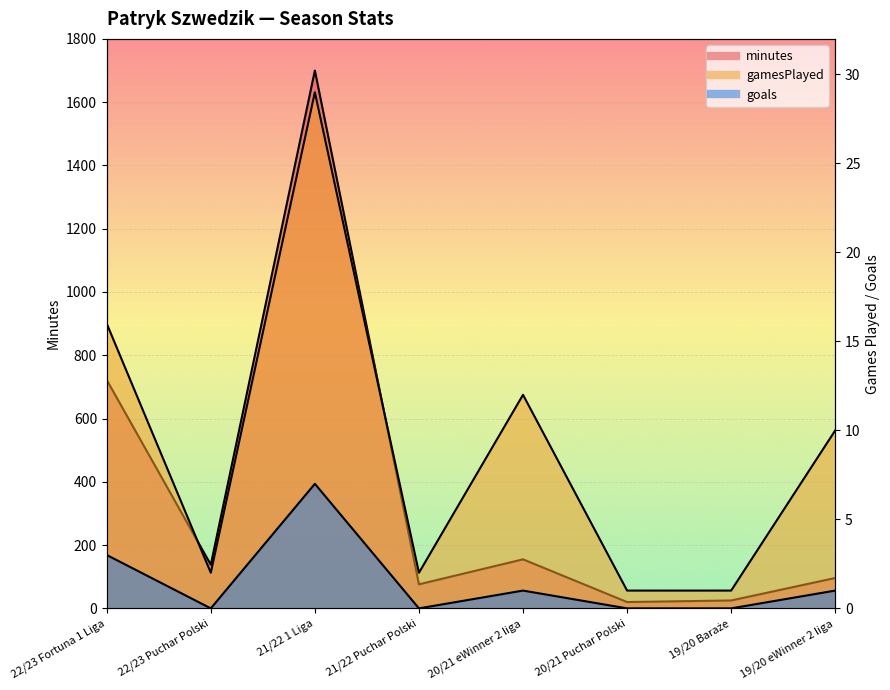

What is the total value across all series at 22/23 Puchar Polski?

140